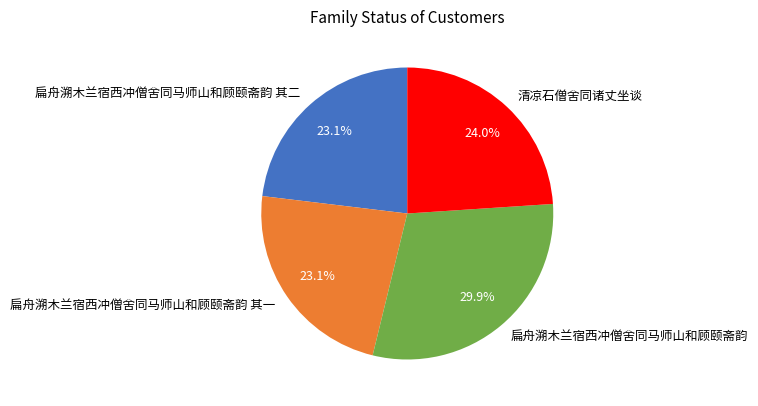

Combined, do 扁舟溯木兰宿西冲僧舍同马师山和顾颐斋韵 其二 and 扁舟溯木兰宿西冲僧舍同马师山和顾颐斋韵 account for over 50%?

Yes